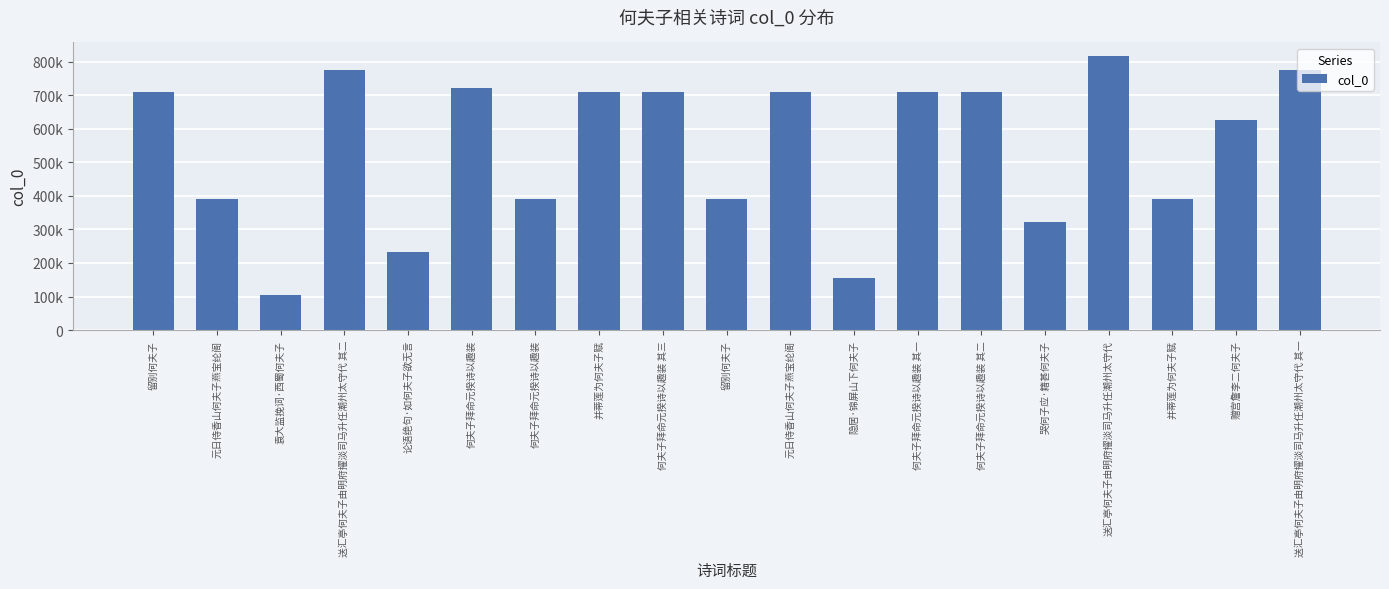

Reading right to left, extract all data points from this chart.

774867	625319	389758	816129	321894	710775	710774	155088	710759	389759	710776	710771	389653	721115	232321	774868	103237	389752	710773